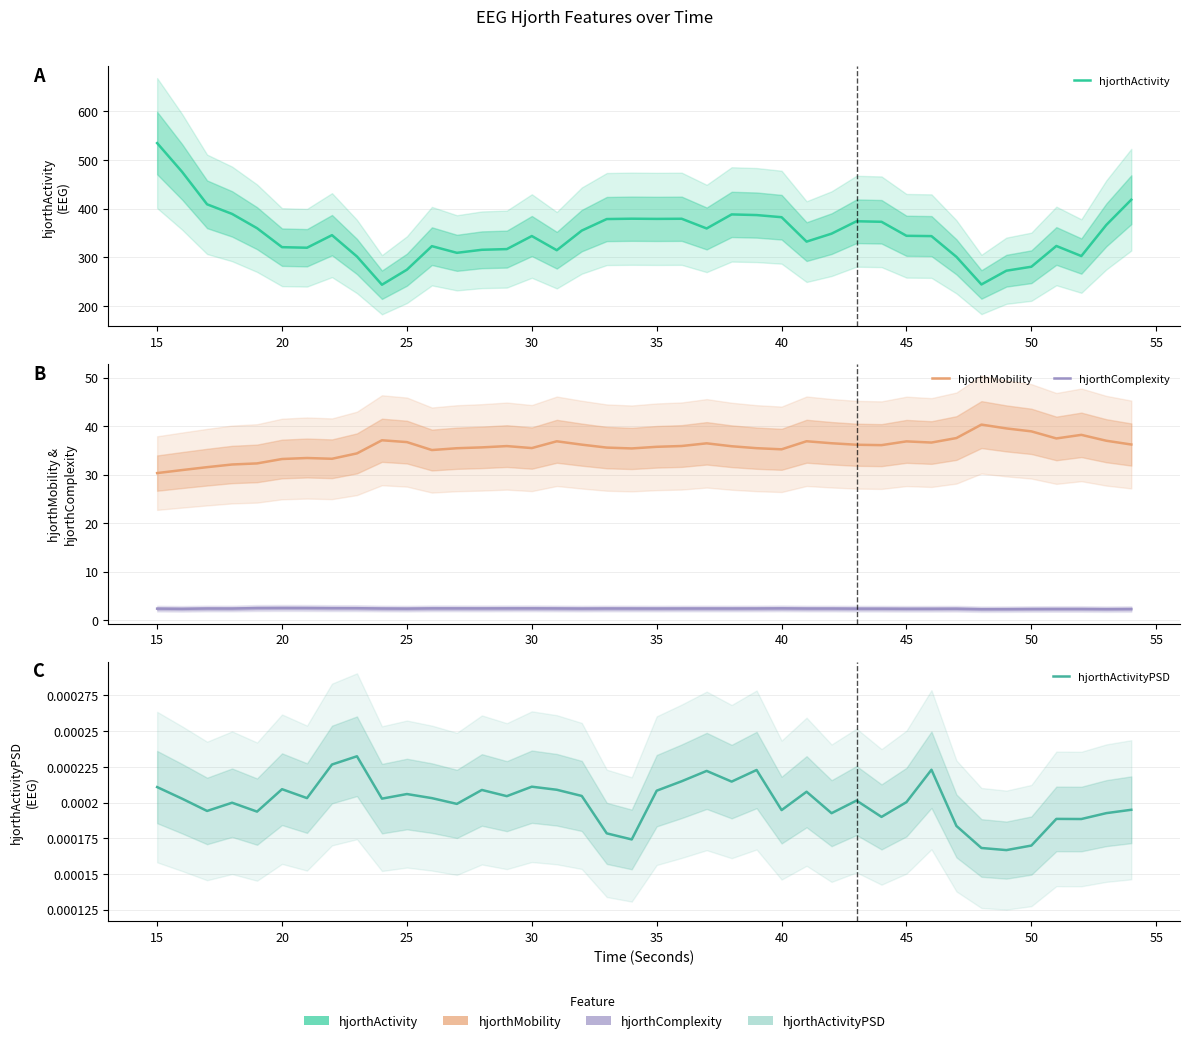

True or false: hjorthActivity has more than 2 points higher than both neighbors.

True